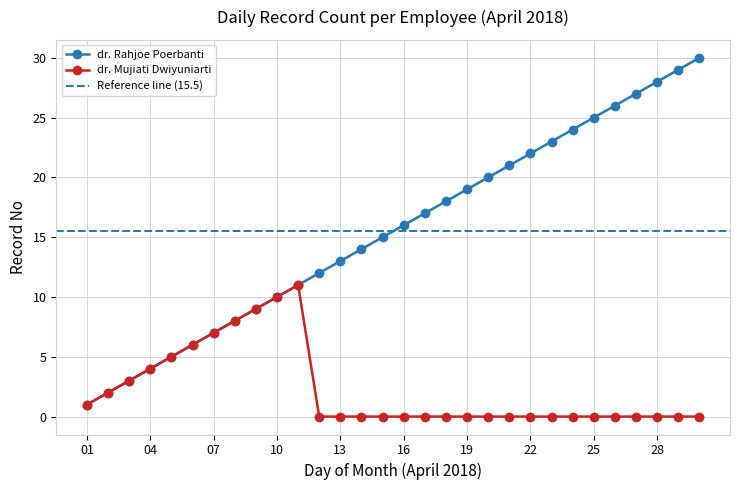

What is the sum of all dr. Rahjoe Poerbanti values?

465